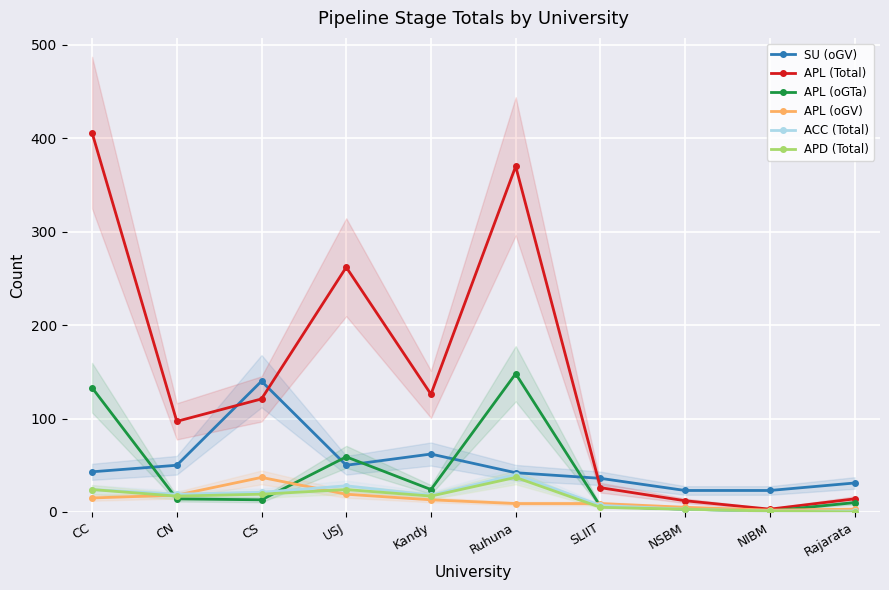

True or false: SU (oGV) has more than 1 interior local peaks.

True